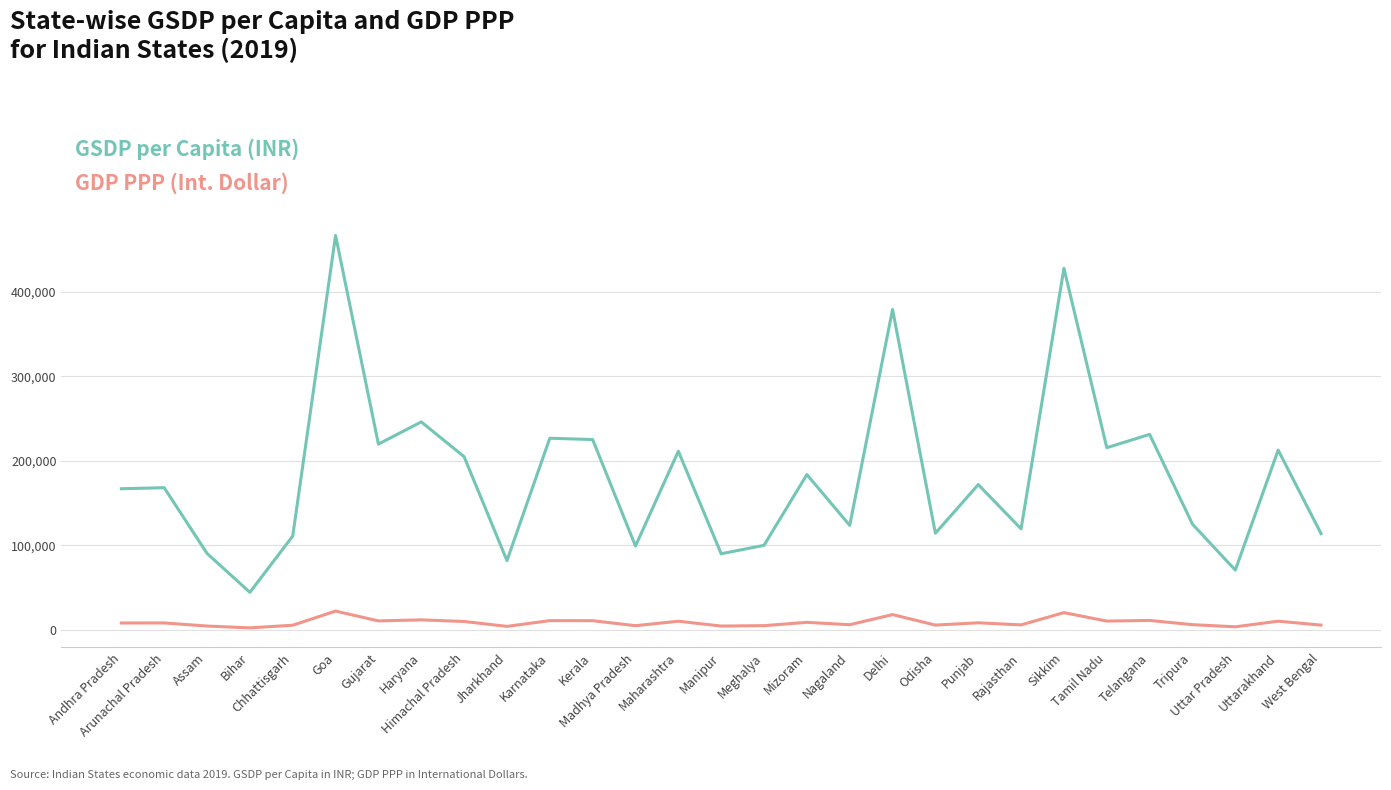

What is the maximum value shown in the chart?

466580.1